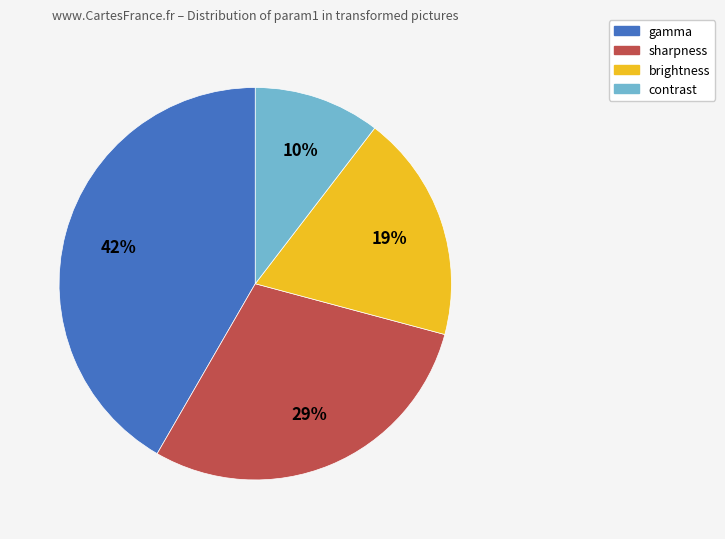

To the nearest percent, what is the average slice percentage?

25%